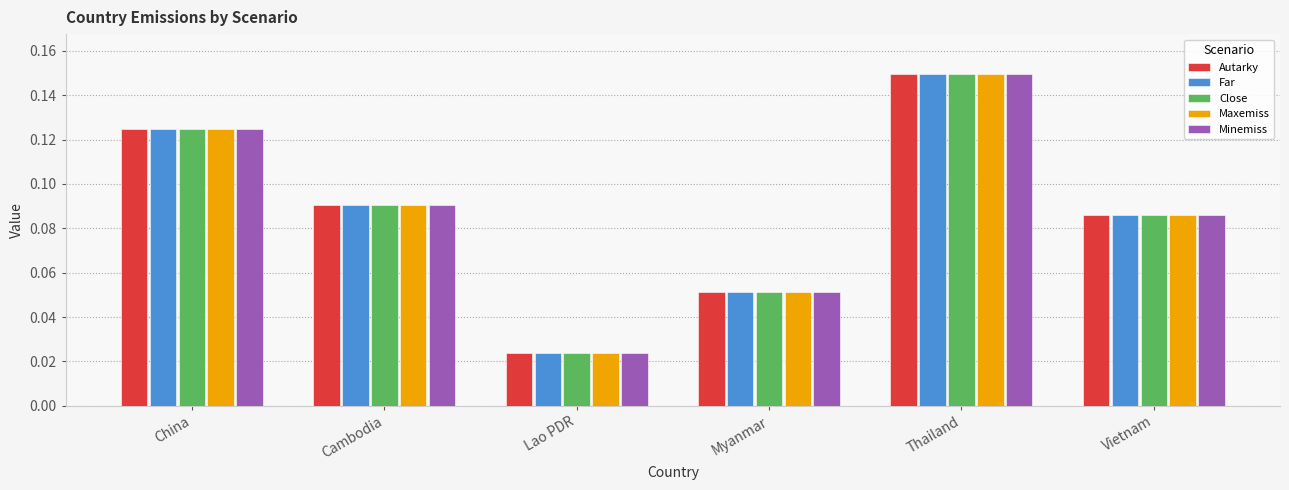

Is it true that Close equals 0.2 at China?

False